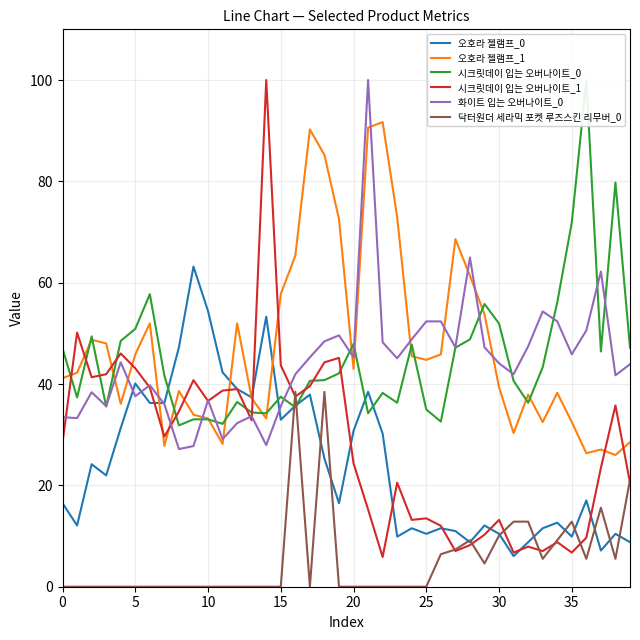

Between 14 and 24, which is larger?

14